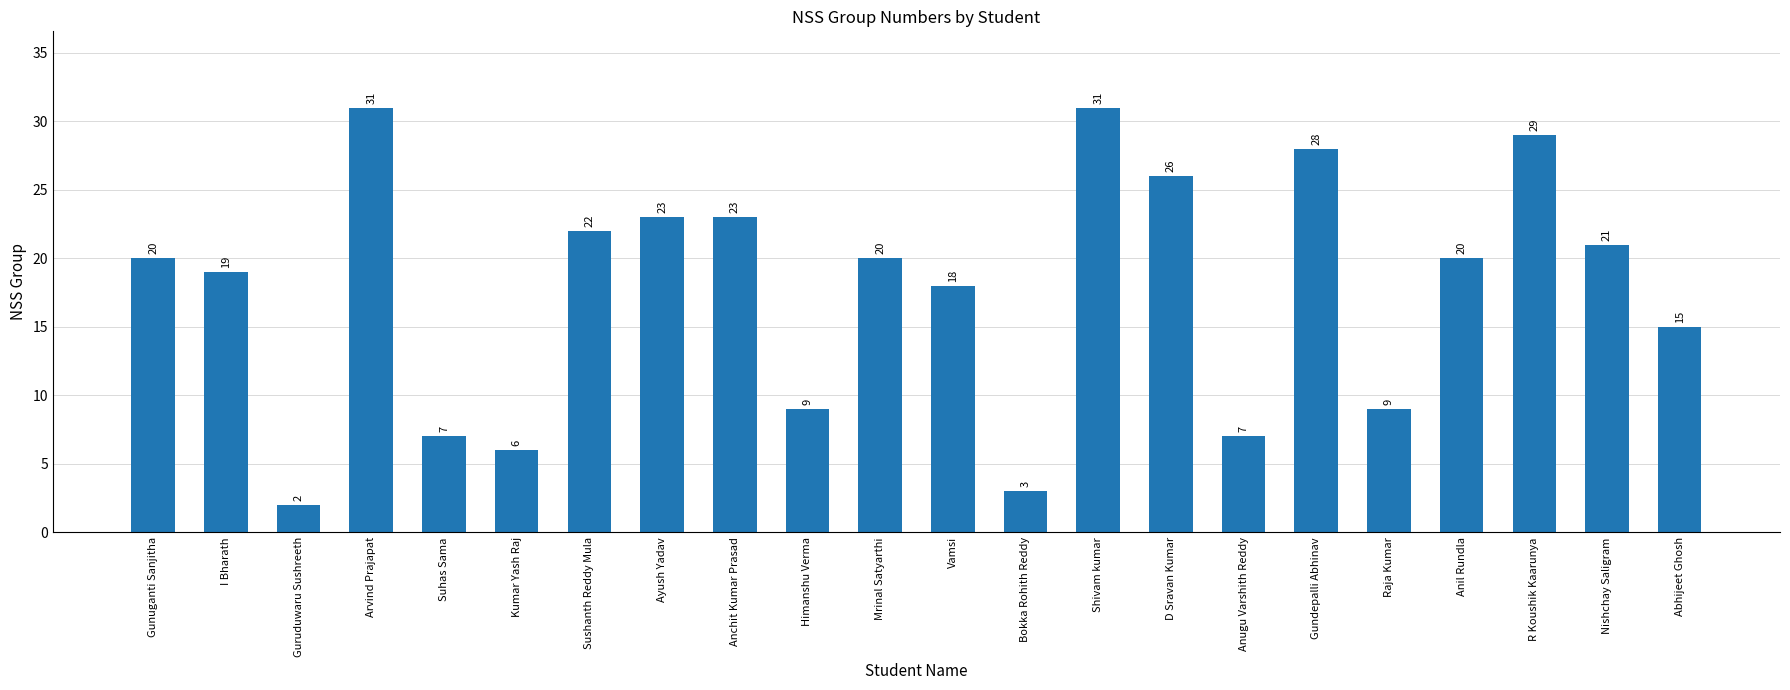

The value at Bokka Rohith Reddy is 5. True or false?

False